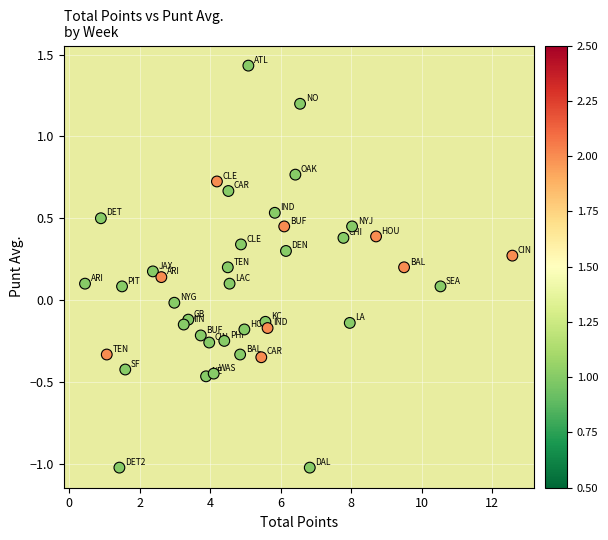

What is the range of X values (max minus min)?

12.1